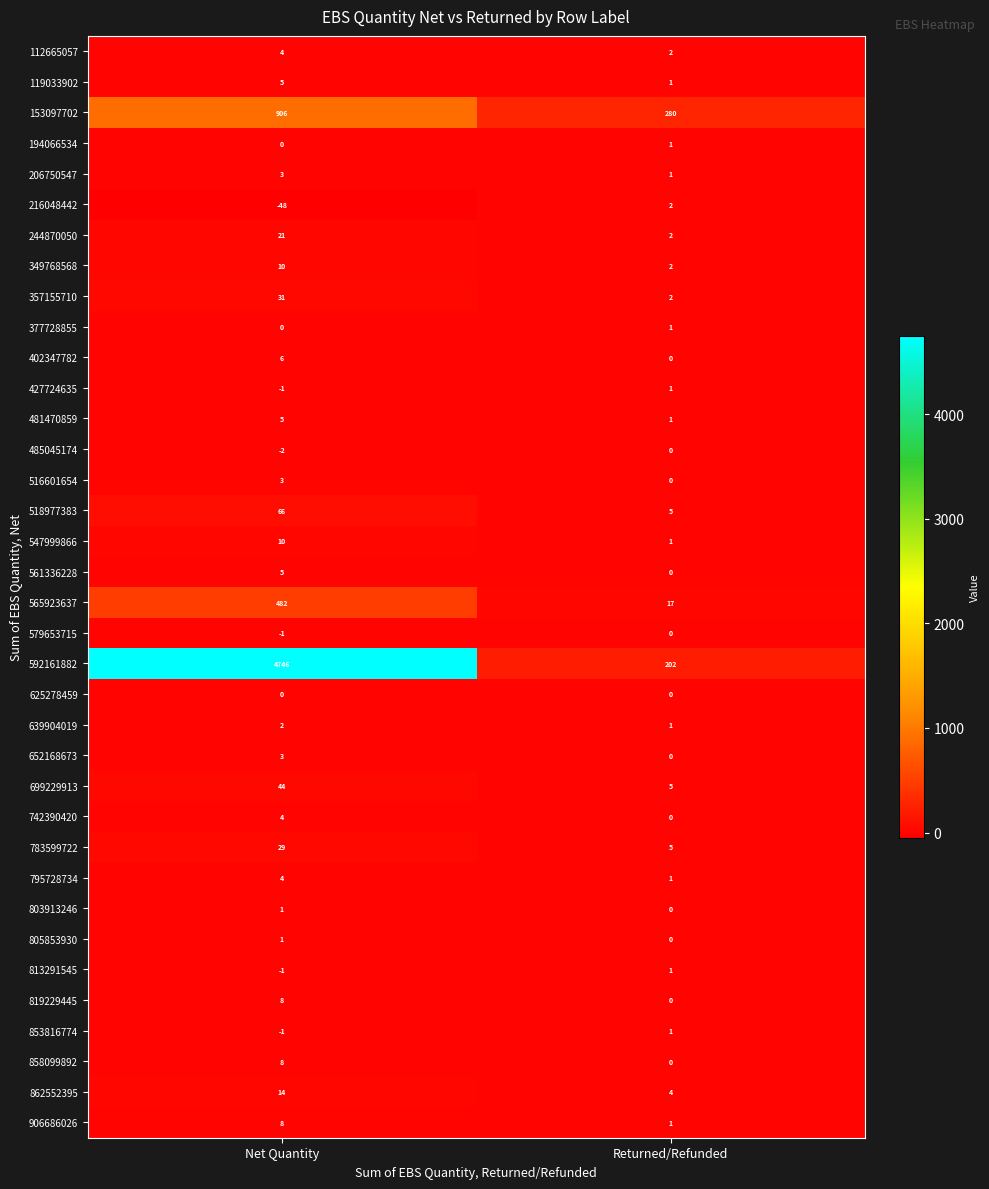

Rank the categories by 112665057 value from lowest to highest.

Returned/Refunded, Net Quantity